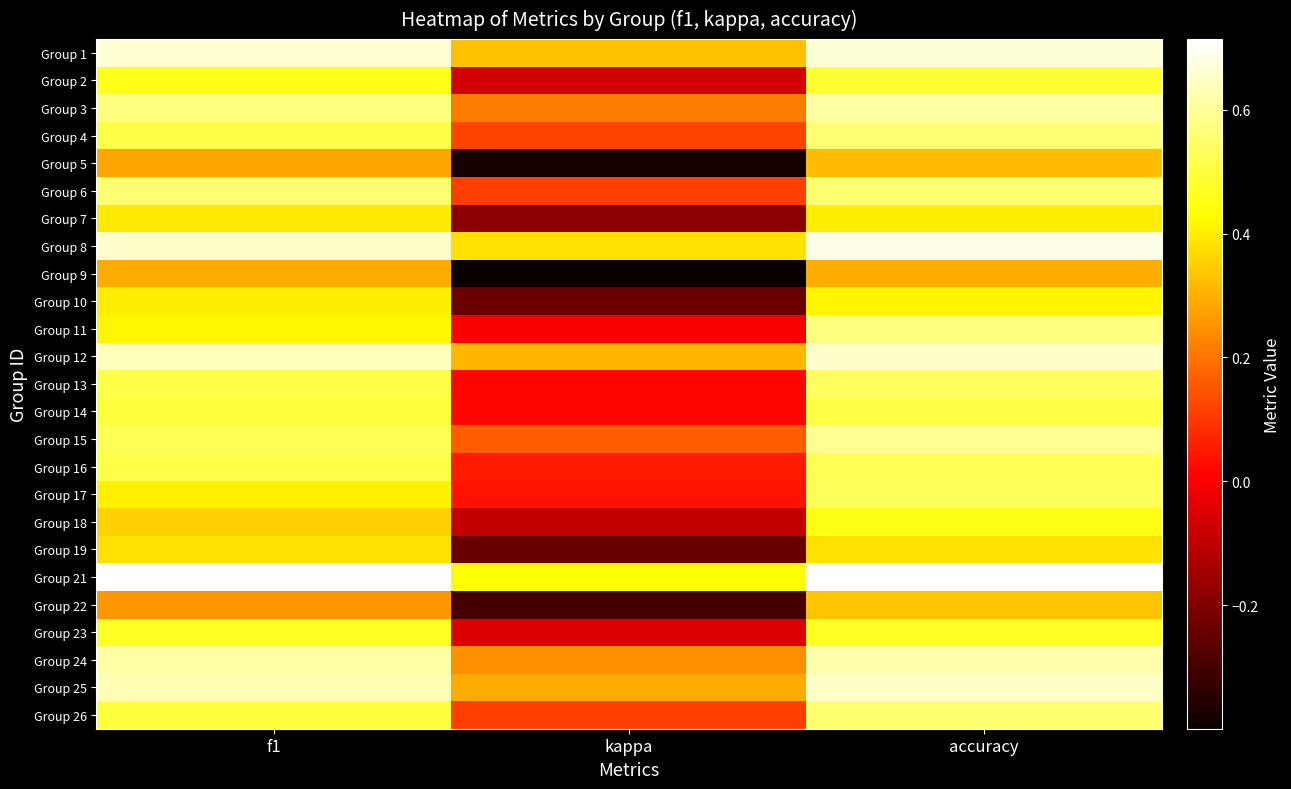

At how many categories does at least one series exceed 0?

3